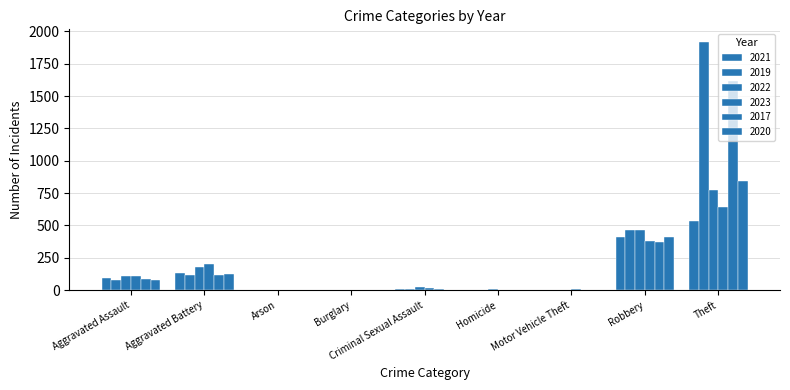

What is the greatest value displayed?

1920